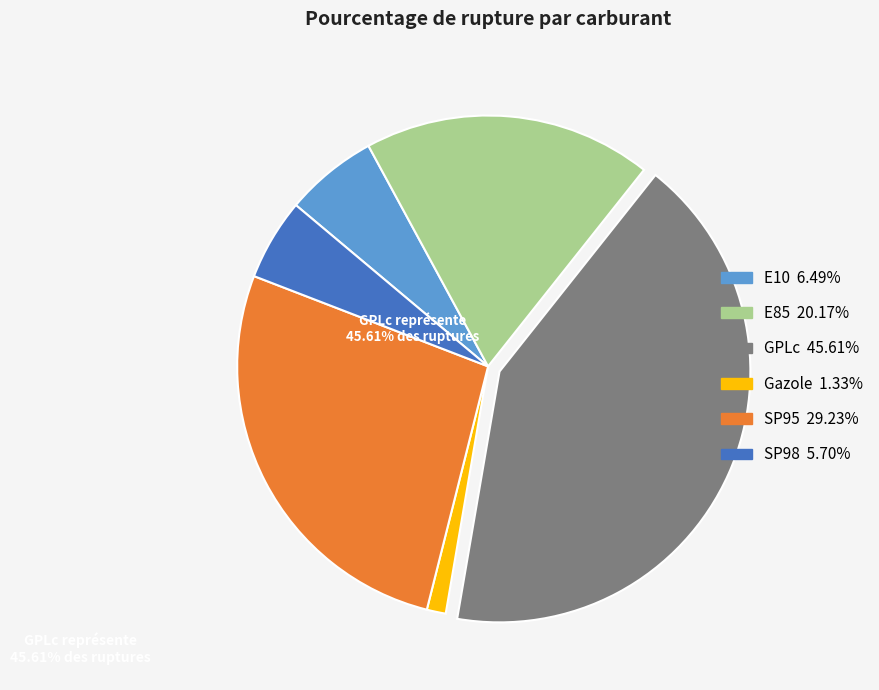

Is it true that GPLc is 52% of the pie?

False